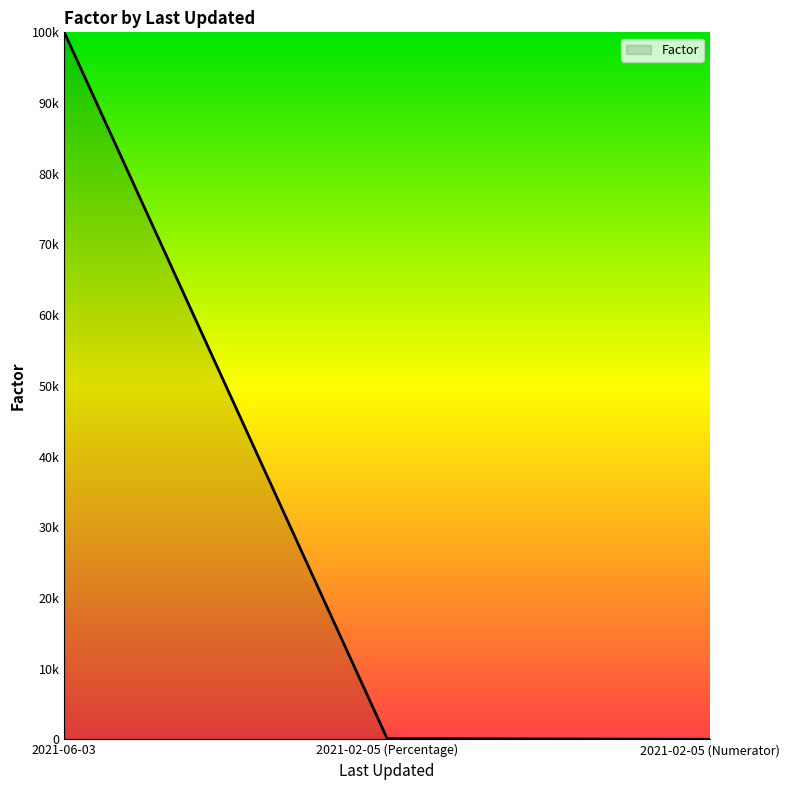

Does the chart display data point markers on the line(s)?

No